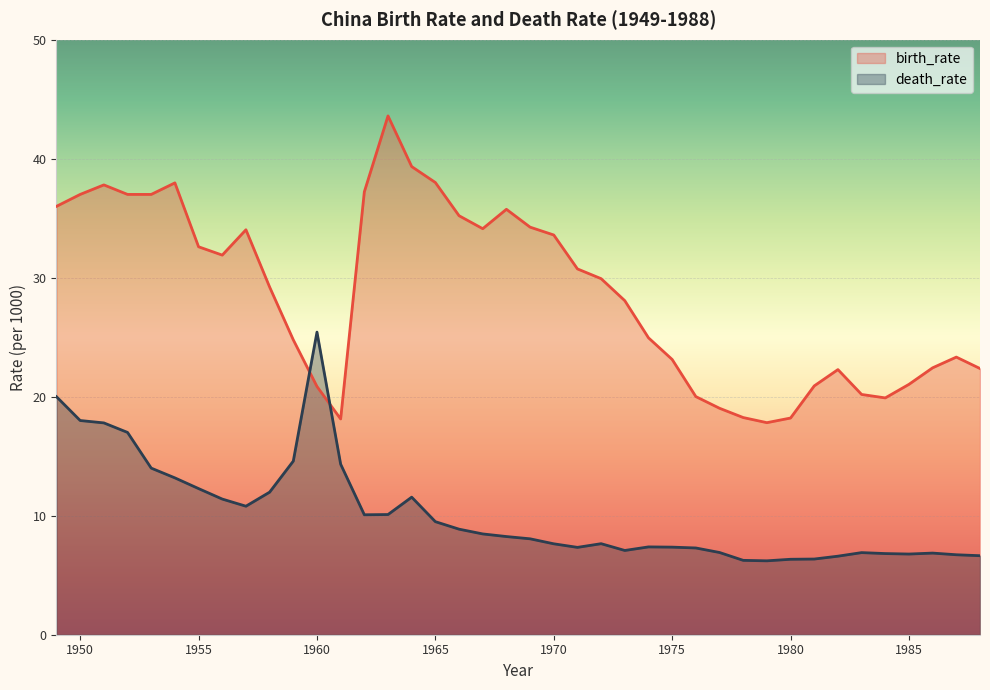

Reading left to right, list all the values displayed in this chart.

birth_rate: 36.0	37.0	37.8	37.0	37.0	38.0	32.6	31.9	34.0	29.2	24.8	20.9	18.1	37.2	43.6	39.3	38.0	35.2	34.1	35.8	34.2	33.6	30.7	29.9	28.1	24.9	23.1	20.0	19.0	18.2	17.8	18.2	20.9	22.3	20.2	19.9	21.0	22.4	23.3	22.4
death_rate: 20.0	18.0	17.8	17.0	14.0	13.2	12.3	11.4	10.8	12.0	14.6	25.4	14.3	10.1	10.1	11.6	9.5	8.9	8.5	8.2	8.1	7.6	7.3	7.7	7.1	7.4	7.4	7.3	6.9	6.2	6.2	6.3	6.4	6.6	6.9	6.8	6.8	6.9	6.7	6.6